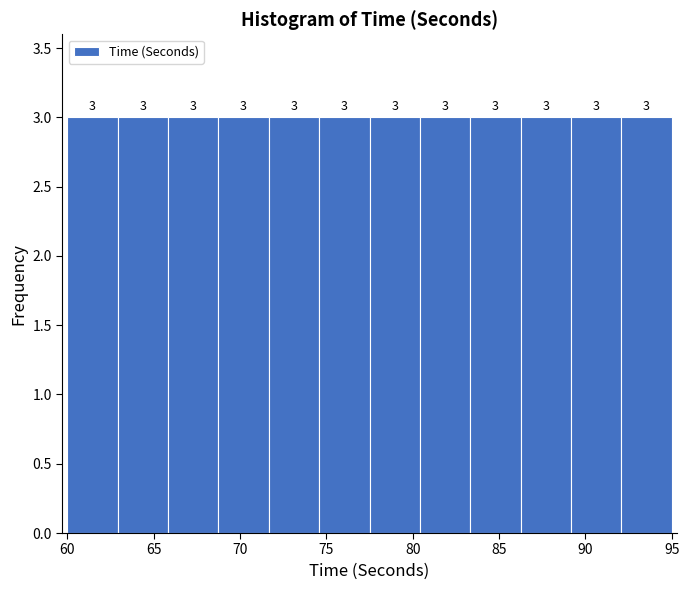

Reading left to right, list every bar in this chart as the range it spans on the x-axis followed by its height. The bar edges are not printed on the chart, so give them approximately, as read against the axis.

60.0 to 63.0: 3
63.0 to 66.0: 3
66.0 to 69.0: 3
69.0 to 71.5: 3
71.5 to 74.5: 3
74.5 to 77.5: 3
77.5 to 80.5: 3
80.5 to 83.5: 3
83.5 to 86.5: 3
86.5 to 89.0: 3
89.0 to 92.0: 3
92.0 to 95.0: 3